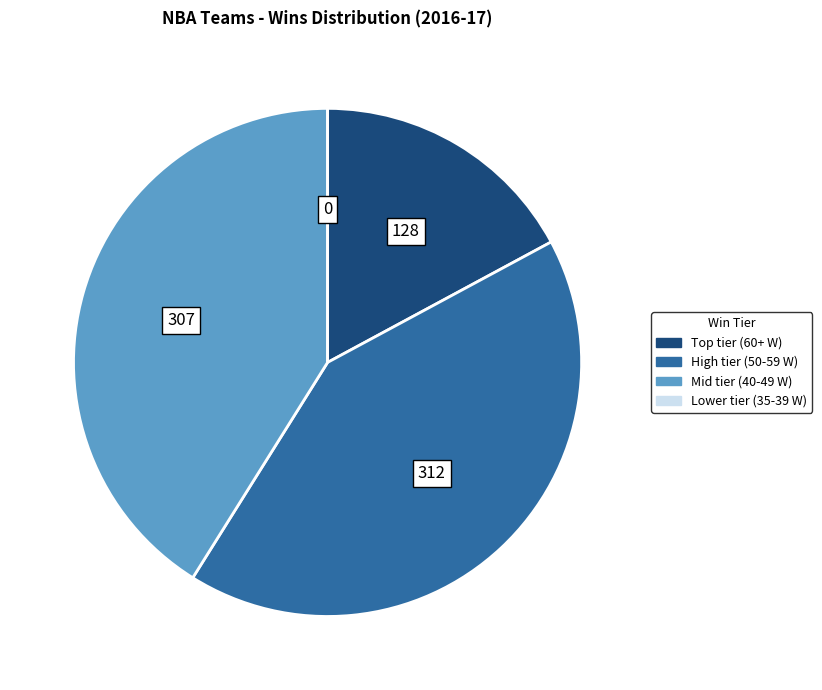

Is there any slice that represents more than half of the pie?

No